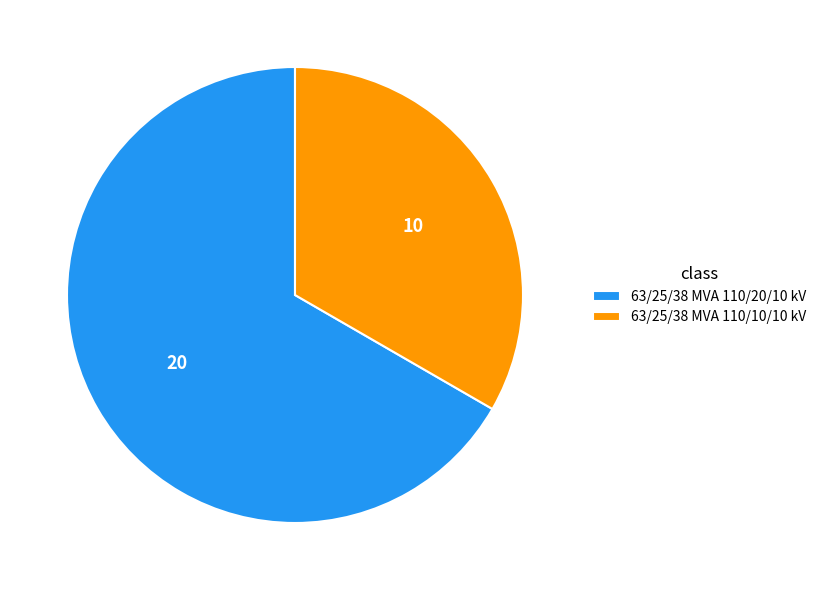

Is there any slice that represents more than half of the pie?

Yes